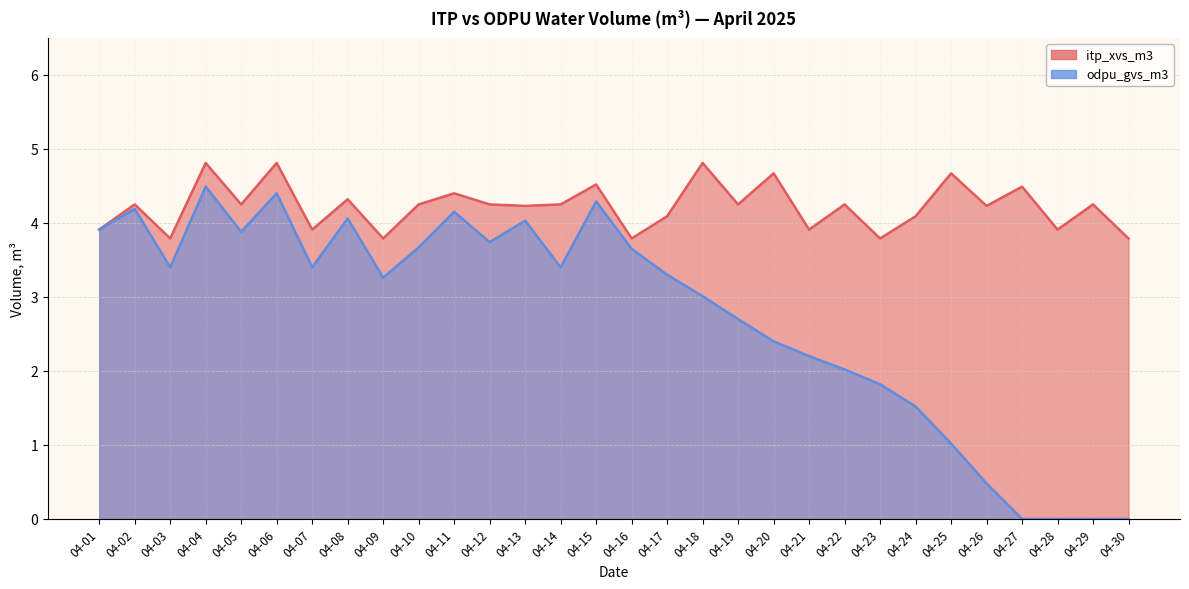

True or false: odpu_gvs_m3 and itp_xvs_m3 cross at least once.

False